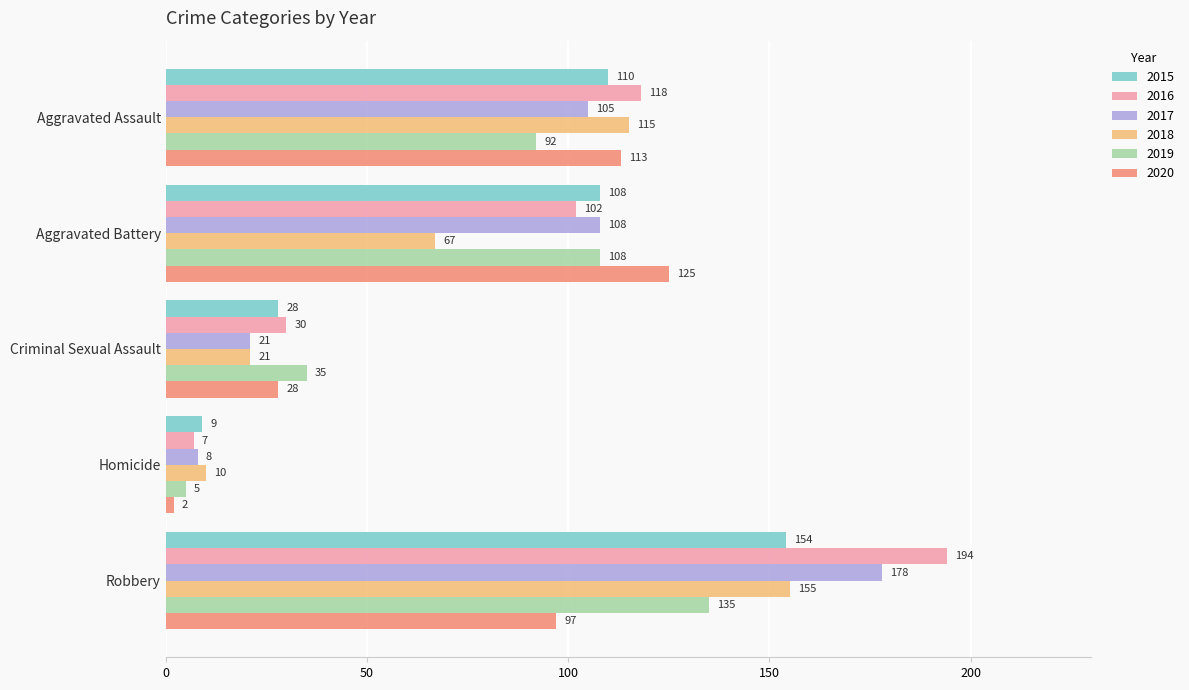

Between Criminal Sexual Assault and Homicide, which series saw the biggest shift?

2019